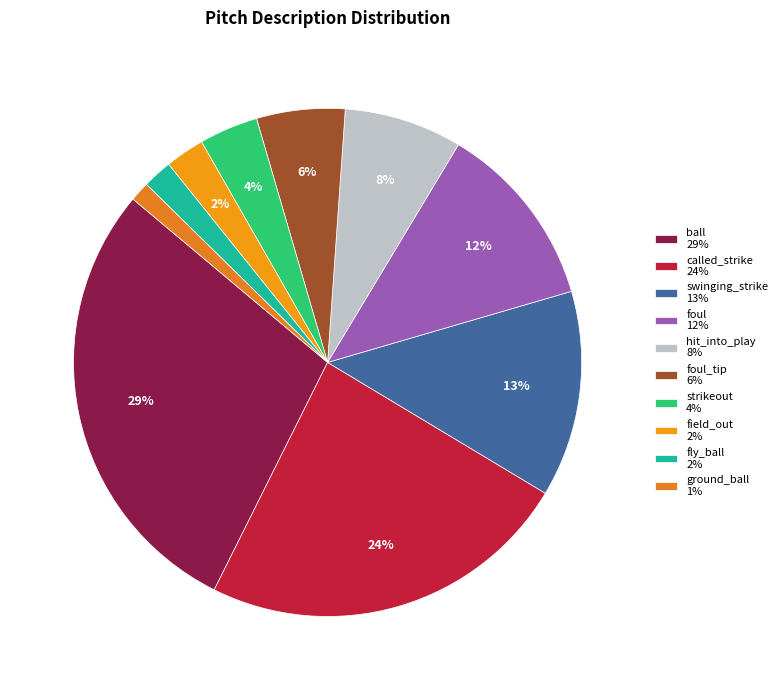

What is the largest slice in the pie chart?

ball 29%